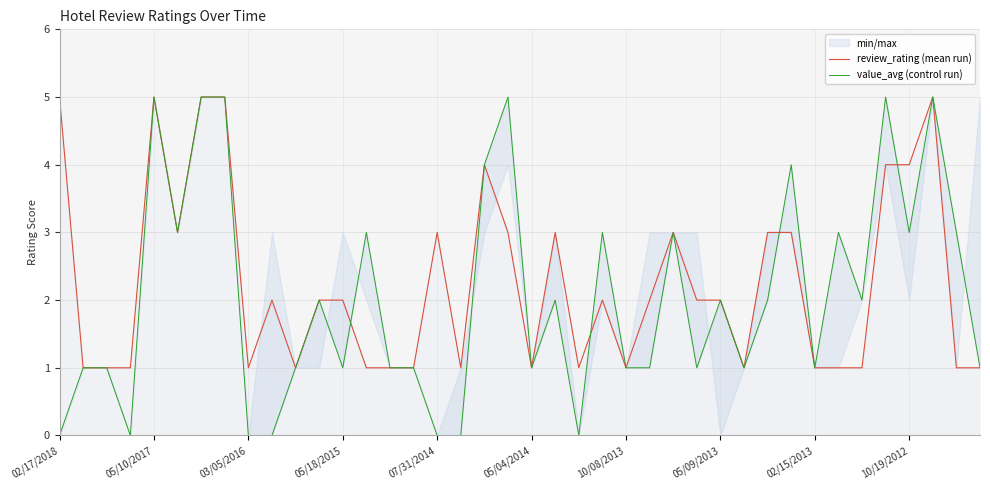

How many data points in review_rating (mean run) are above 2?

15